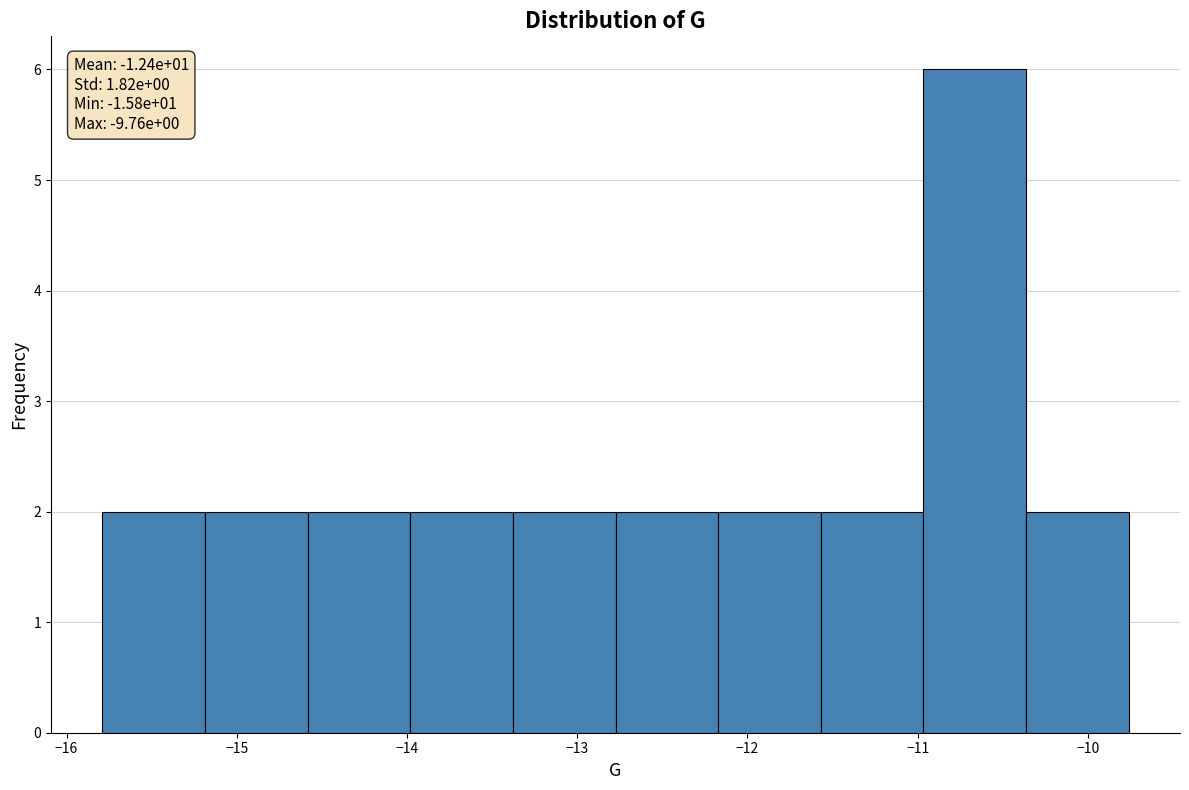

Over which range of the x-axis is the bar tallest?

-11.0 to -10.4